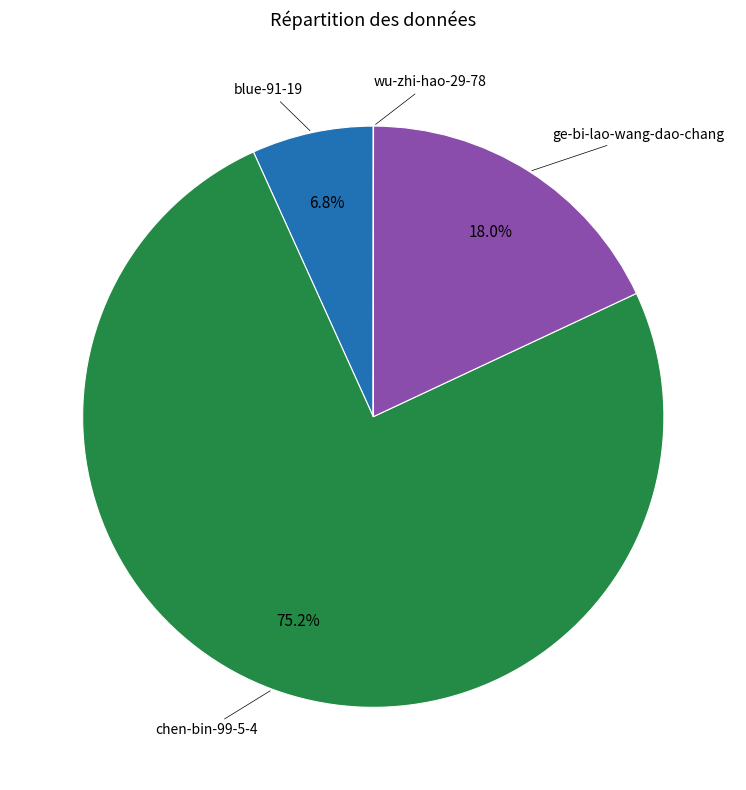

Is there a majority slice in this chart?

Yes